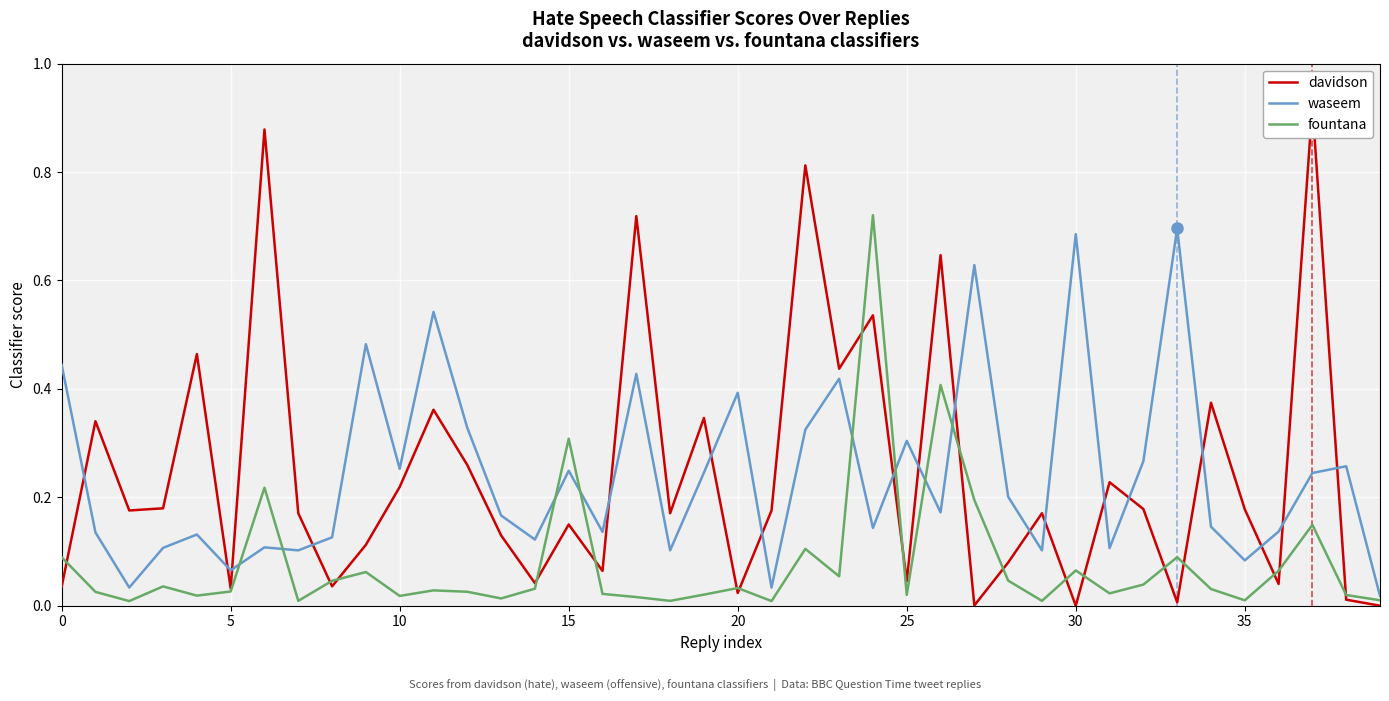

List the series in order of their peak value, lowest first.

waseem, fountana, davidson